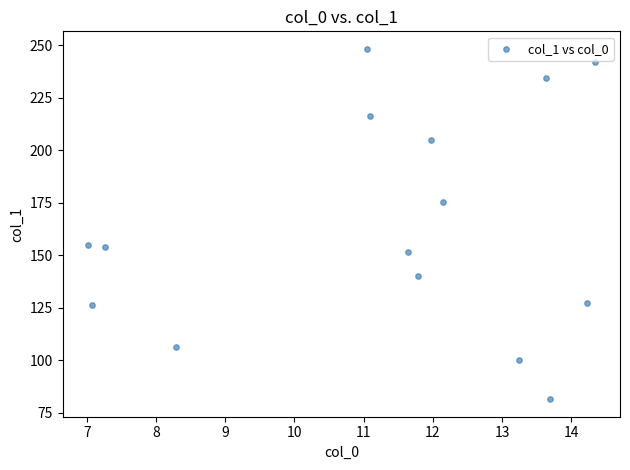

What is the range of Y values (max minus min)?

166.9